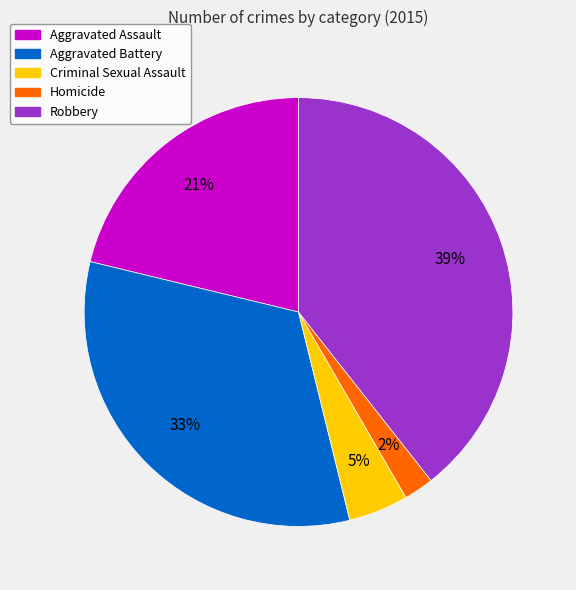

Which slice is the smallest?

Homicide